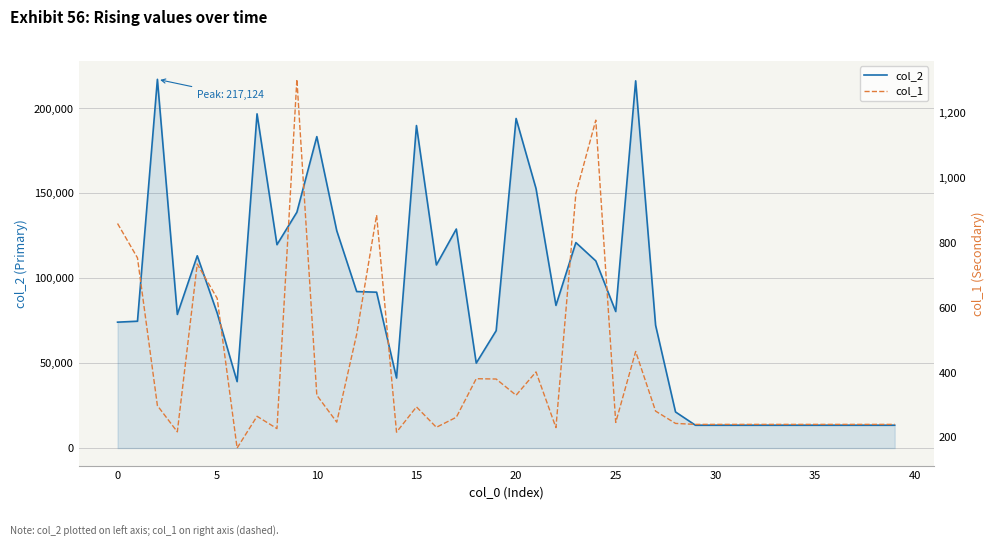

How many lines are shown in the chart?

2